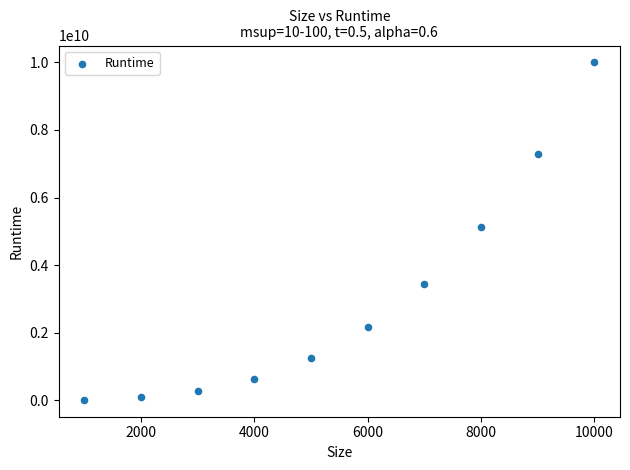

What is the range of Y values (max minus min)?

9990000000